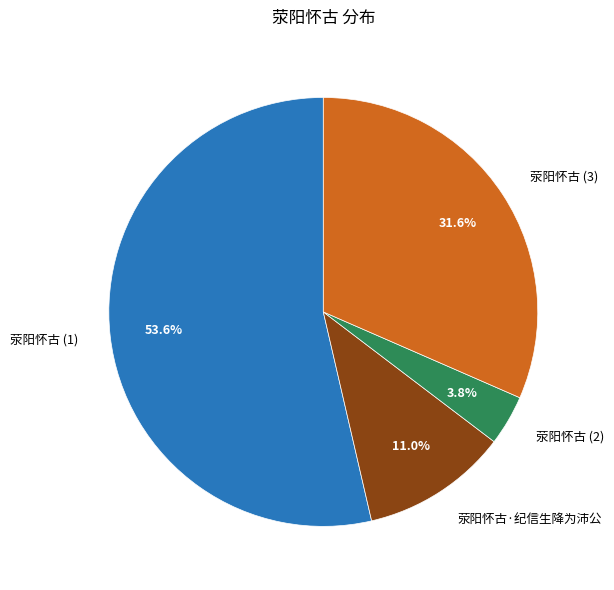

Which category accounts for the majority?

荥阳怀古 (1)